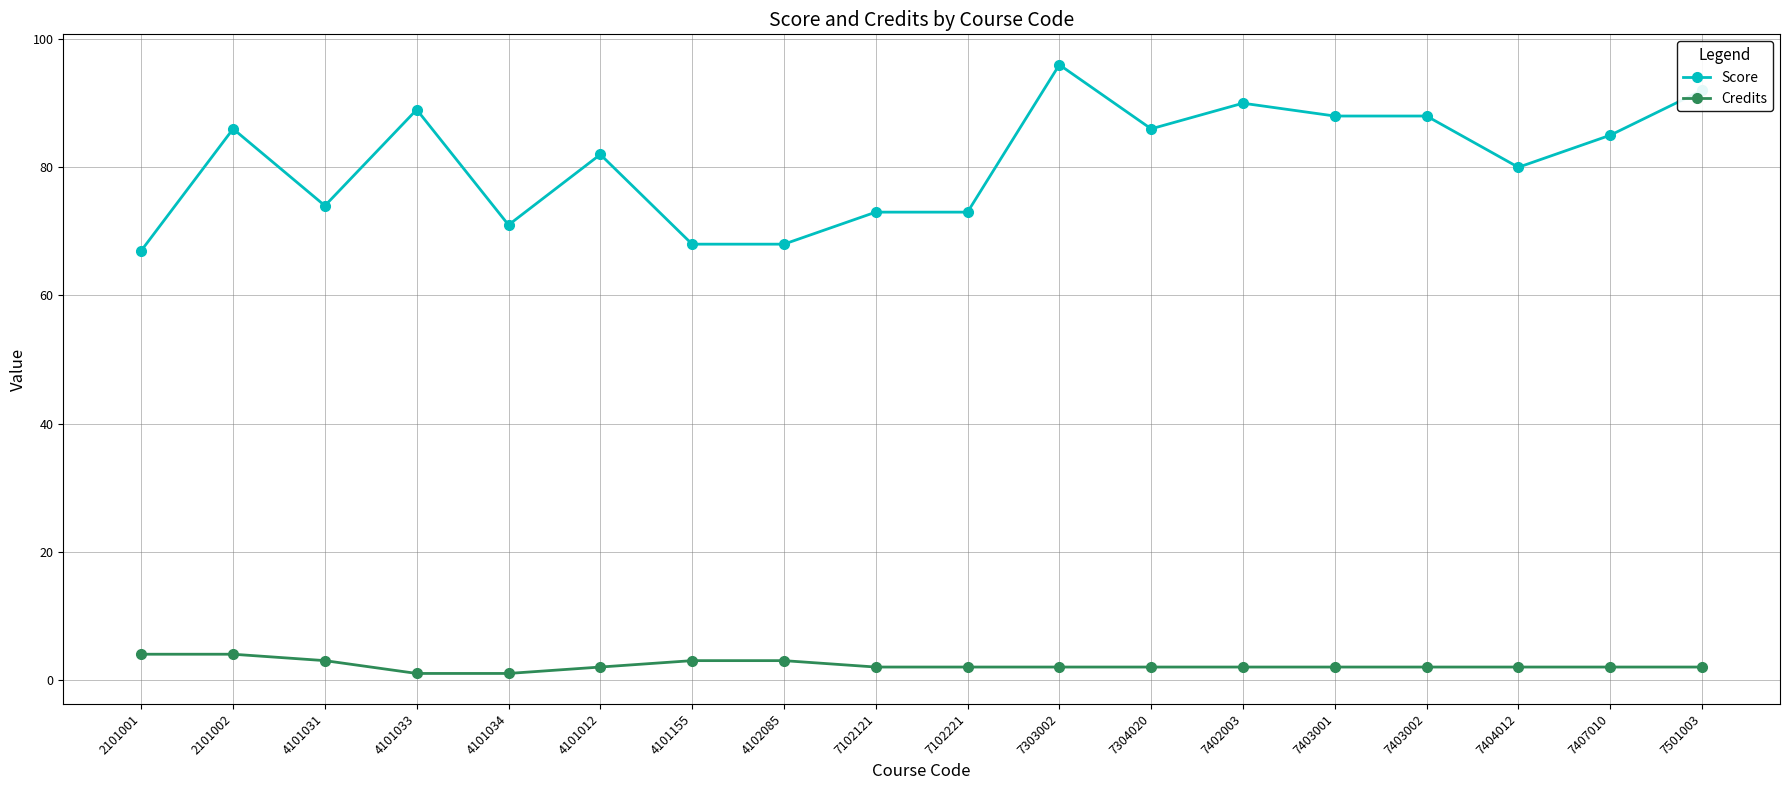

How many lines are shown in the chart?

2